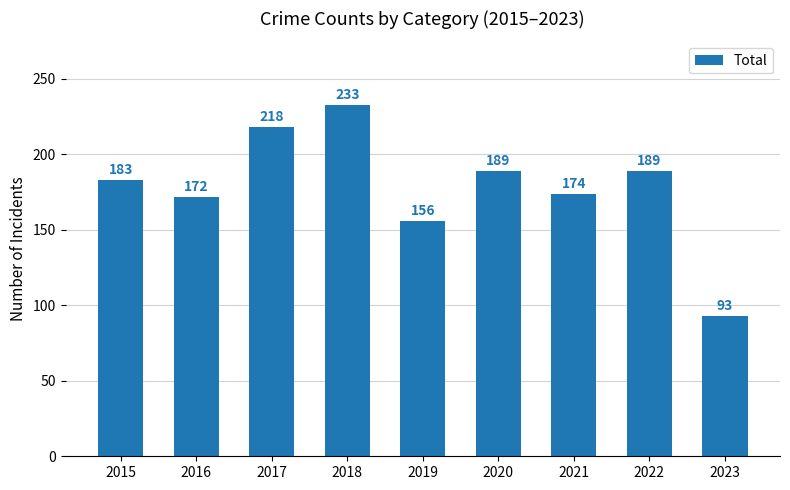

Which label corresponds to the smallest value in the chart?

2023